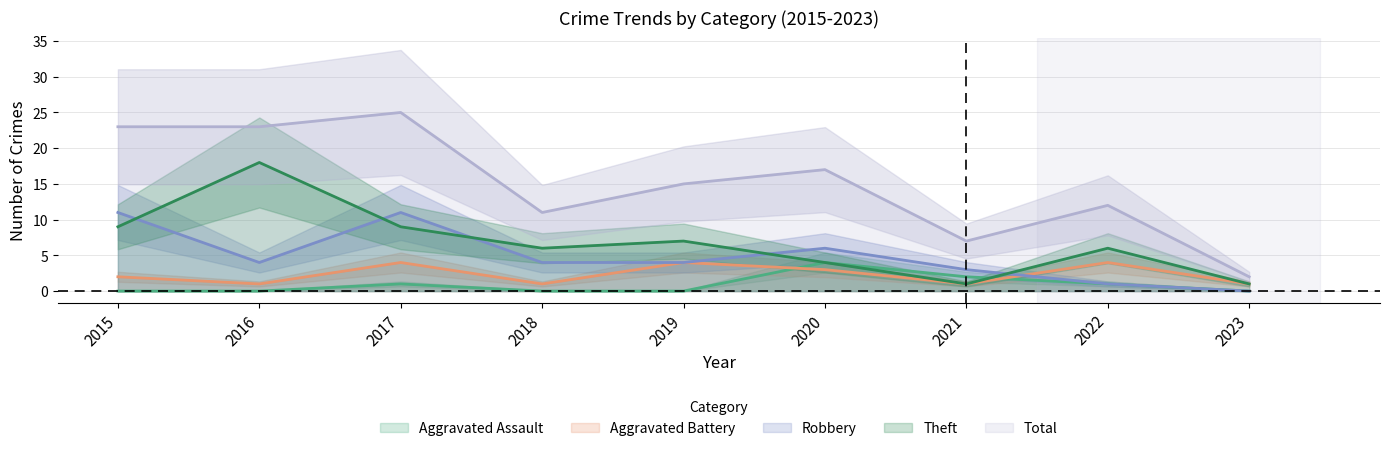

What is the difference between the second highest and second lowest values in the Robbery series?

10